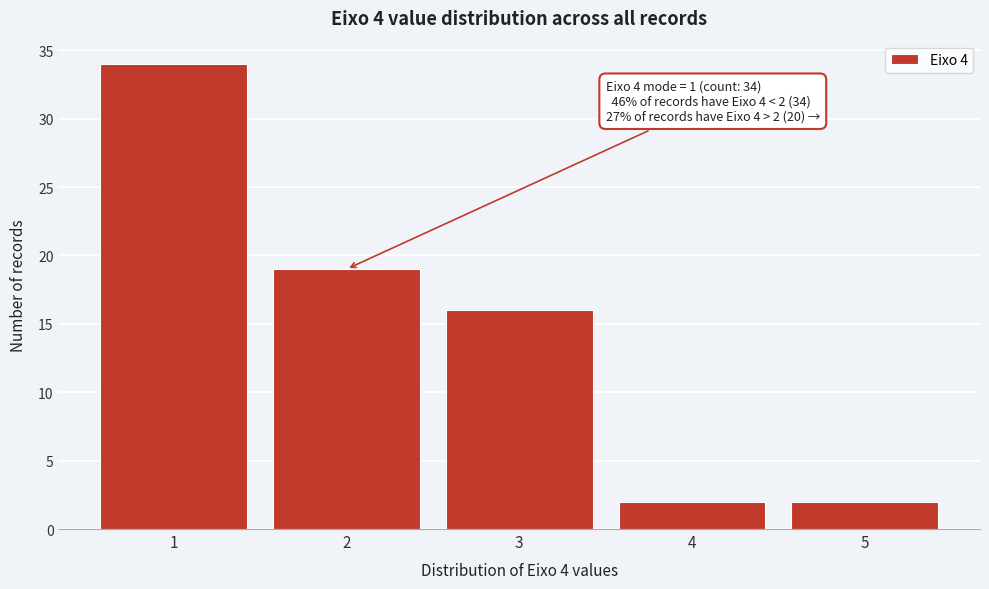

Reading right to left, transcribe all the data shown in this chart.

5=2	4=2	3=16	2=19	1=34